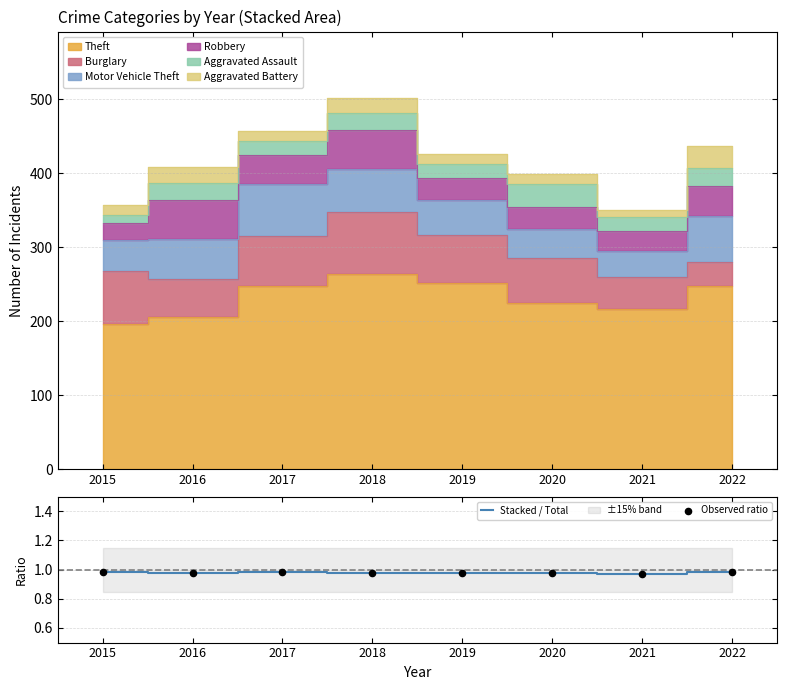

Is the value of Stacked / Total at 2020 greater than the value of Observed ratio at 2021?

Yes